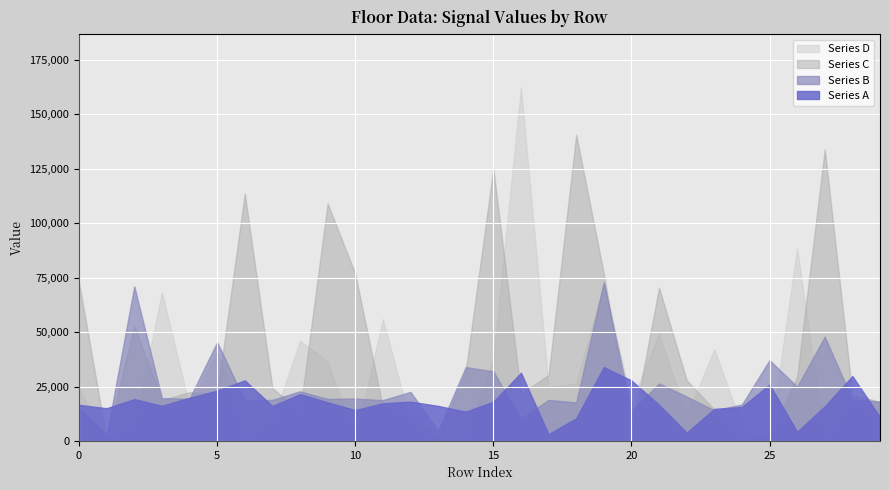

The Series B series shows 13750 at 20. True or false?

True